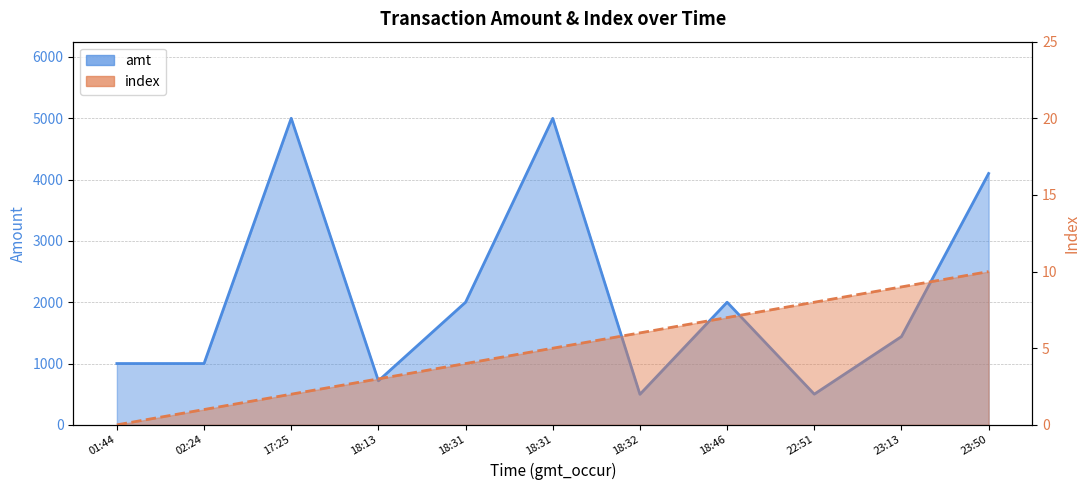

In amt, how many points are lower than both neighbors (excluding endpoints)?

3